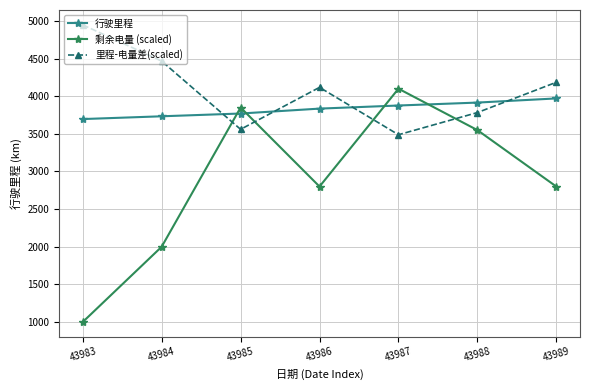

How many intersections are there between 行驶里程 and 剩余电量 (scaled)?

4